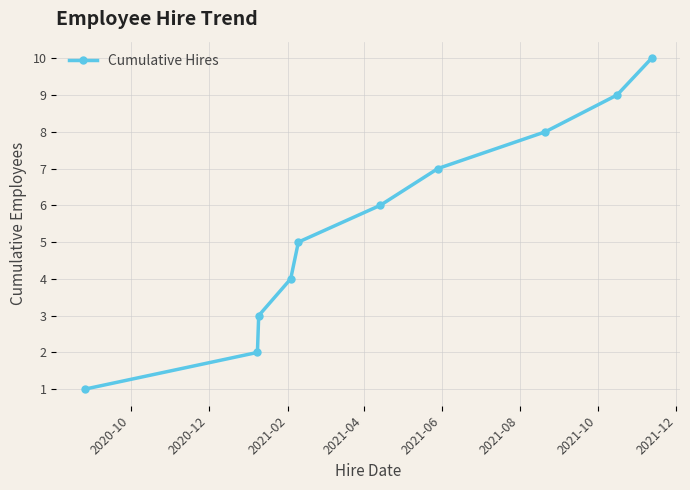

How many values are between 3 and 8?

6